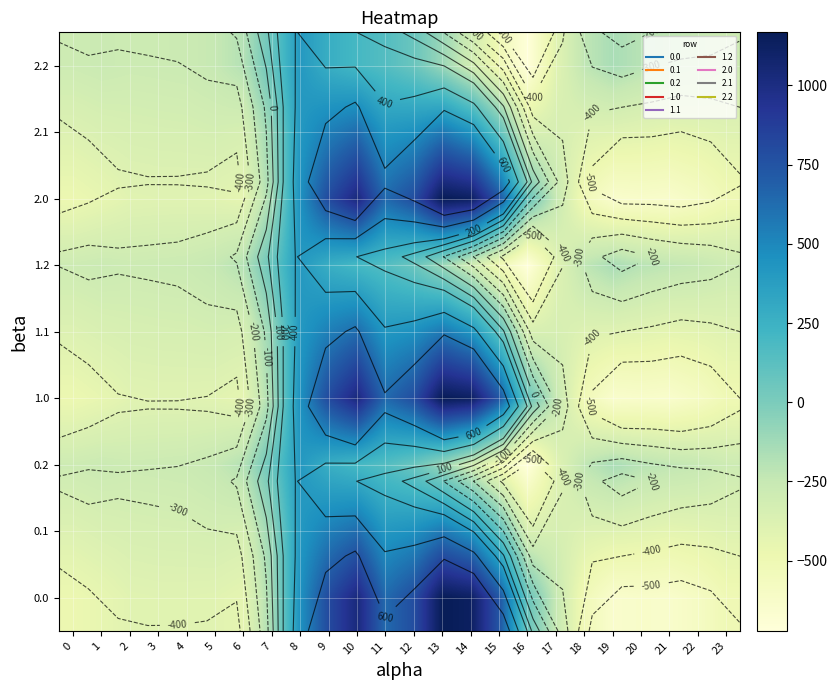

How many negative values does the 1.2 series have?

18